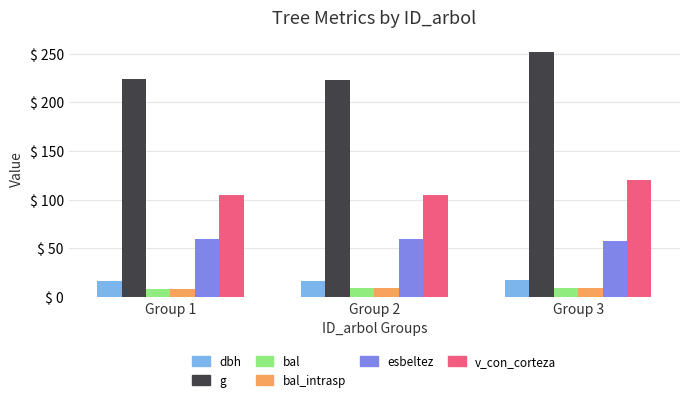

How many series are shown in this chart?

6